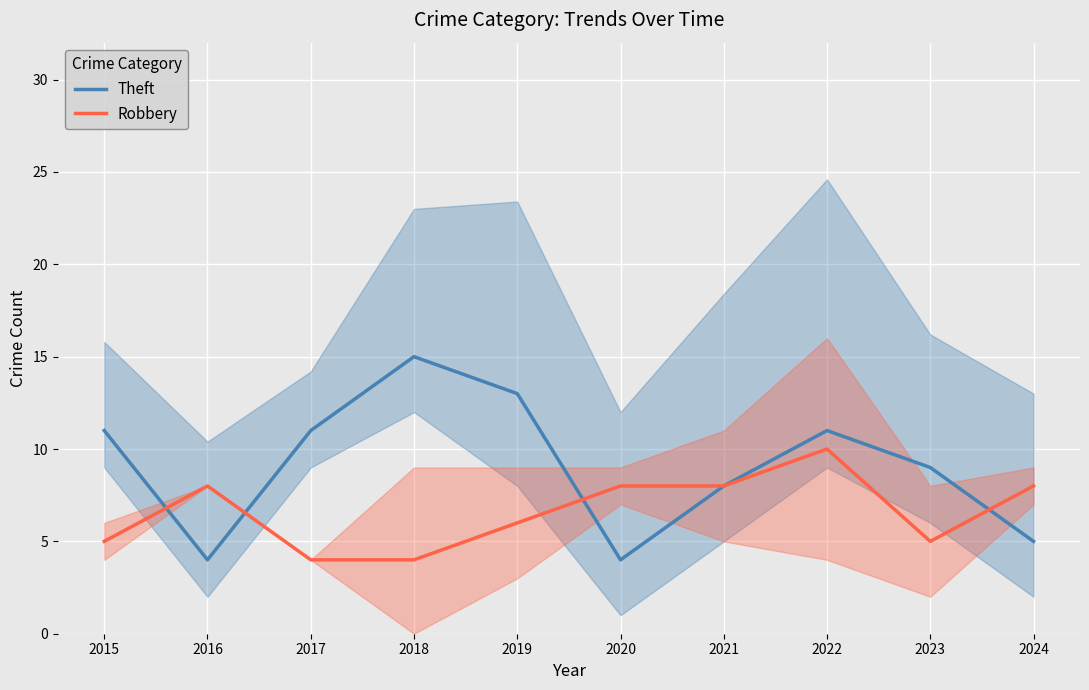

What is the total value across all series at 2015?

16